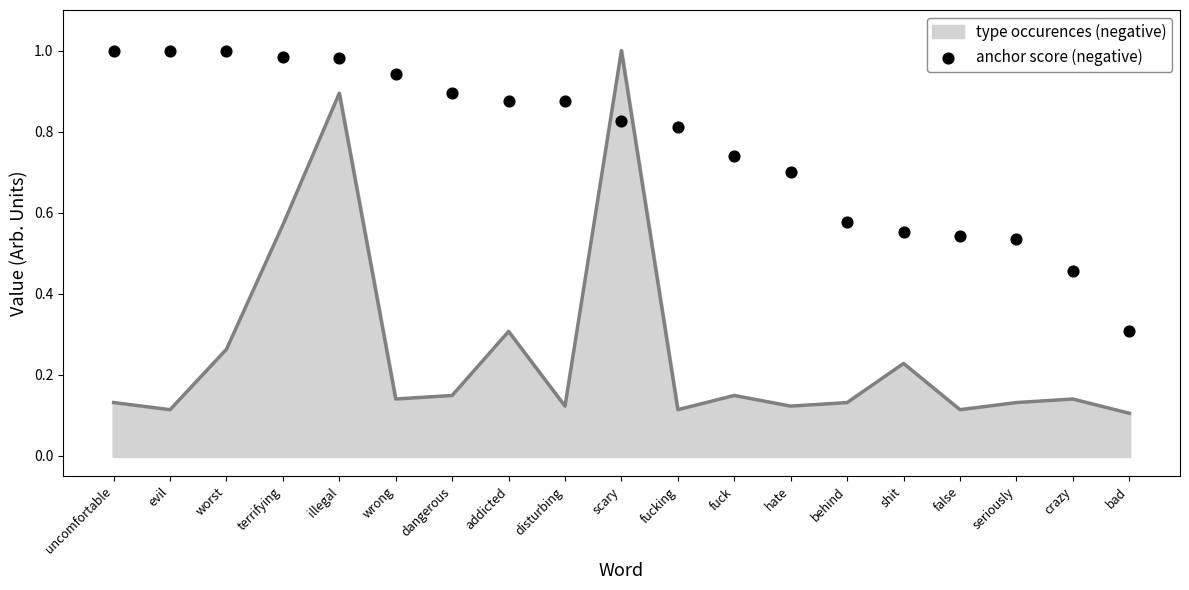

Which has a higher value, terrifying or uncomfortable?

uncomfortable